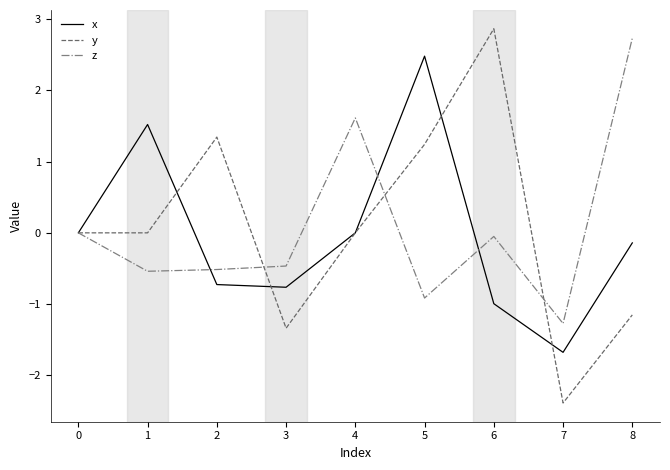

Does the chart display data point markers on the line(s)?

No